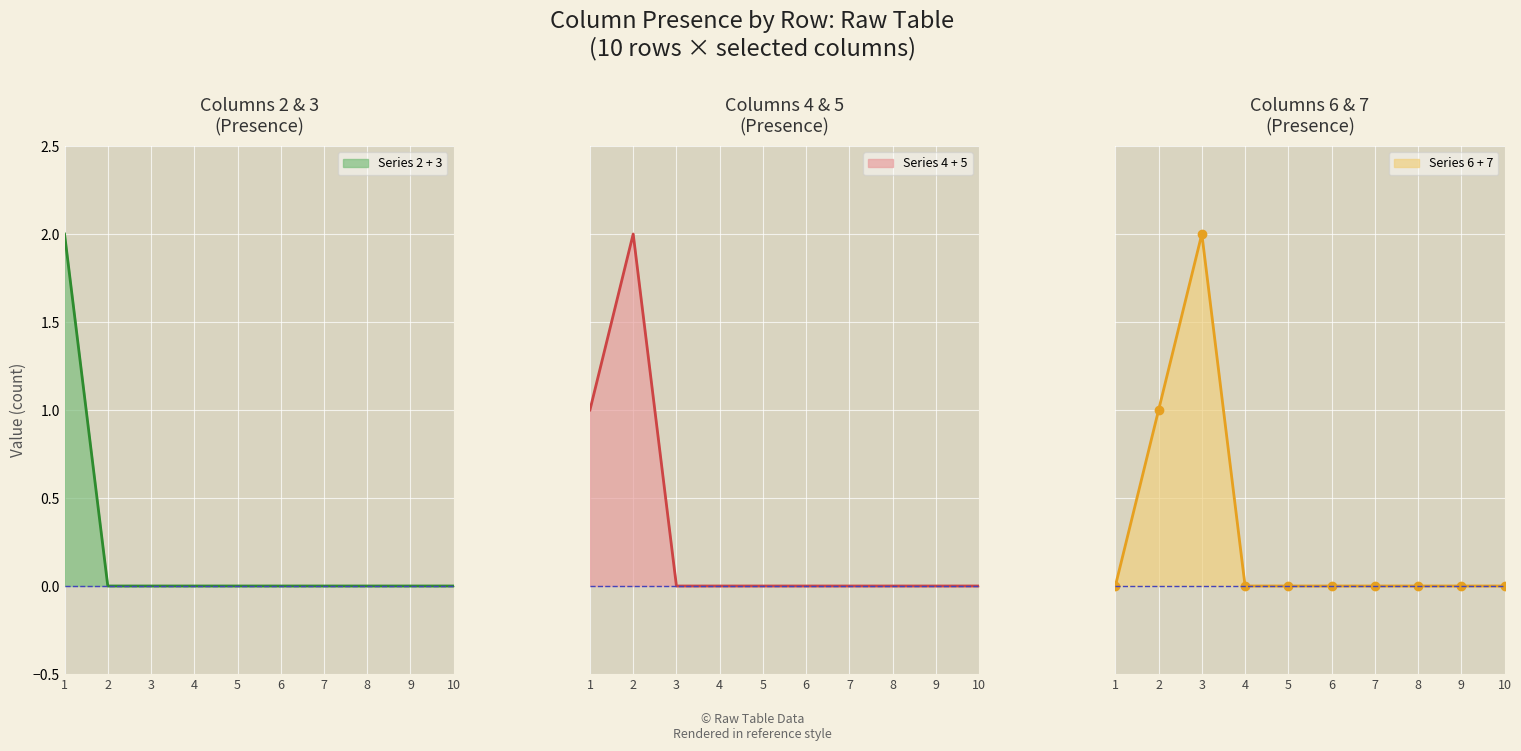

How many lines are shown in the chart?

6